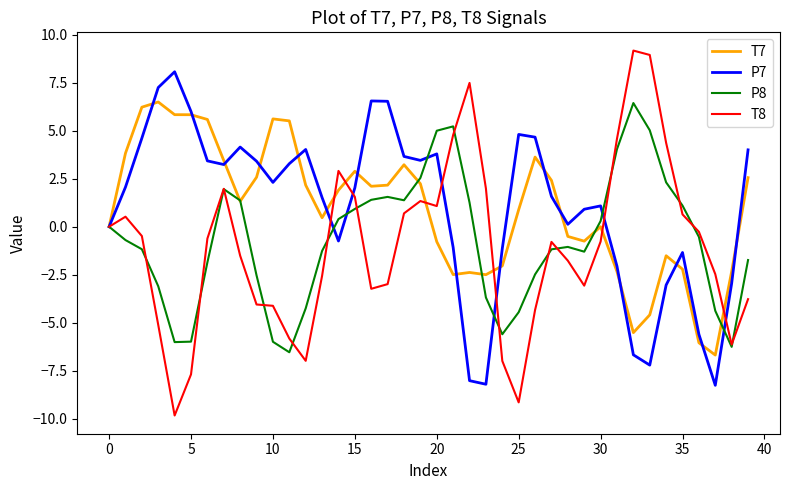

True or false: P7 has more than 2 points higher than both neighbors.

True